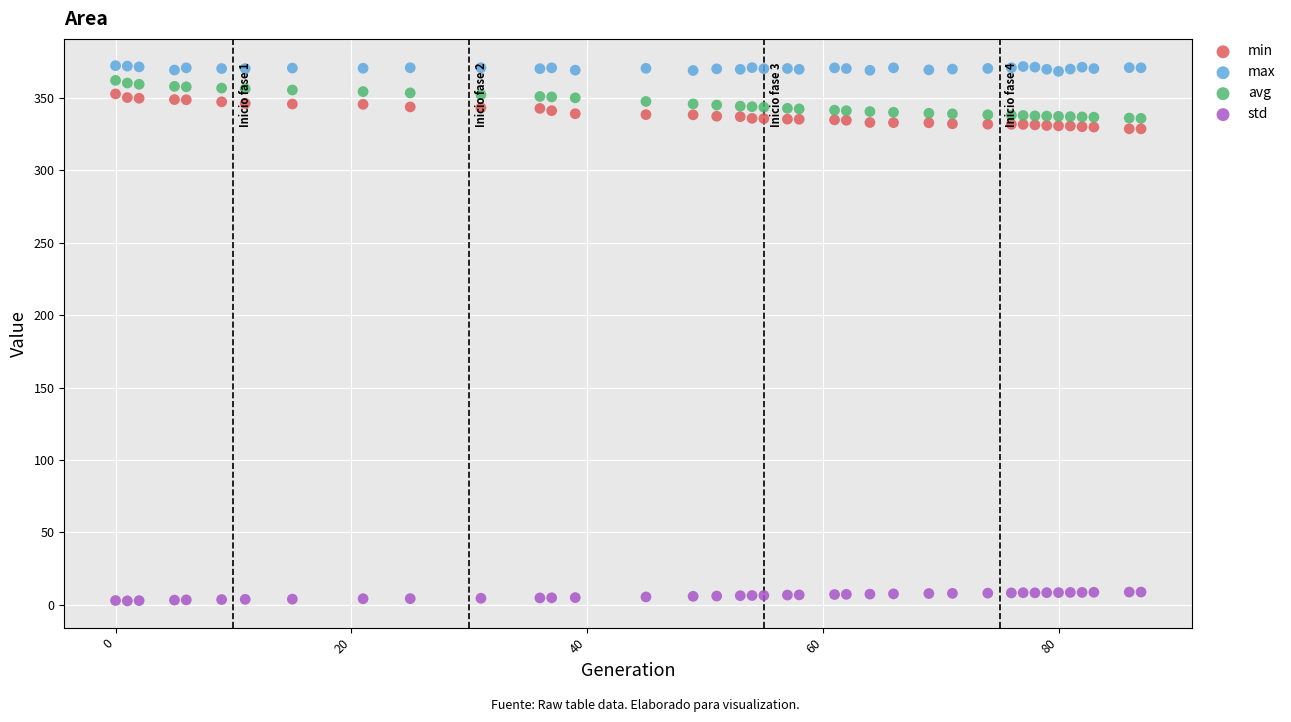

Which series reaches the minimum Y coordinate?

std